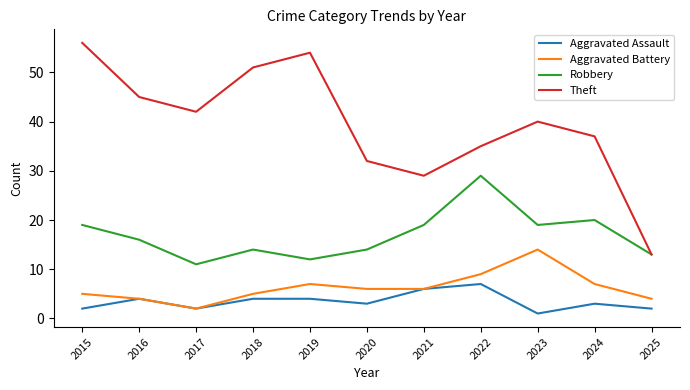

List the series in order of their peak value, lowest first.

Aggravated Assault, Aggravated Battery, Robbery, Theft